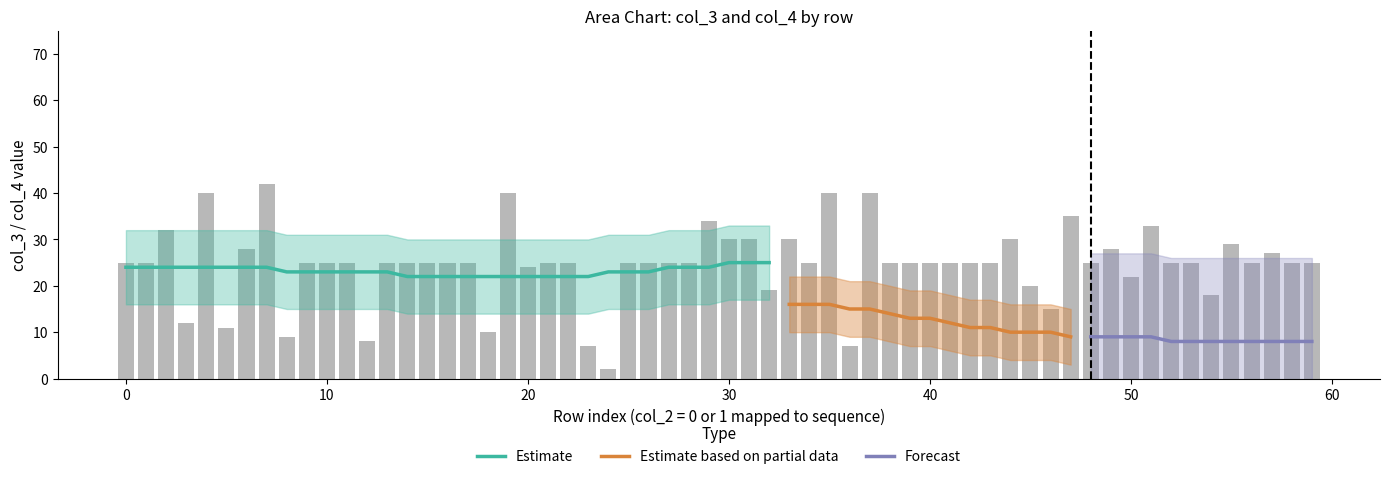

What value does the col_3 series have at 2, to the nearest 10?

30